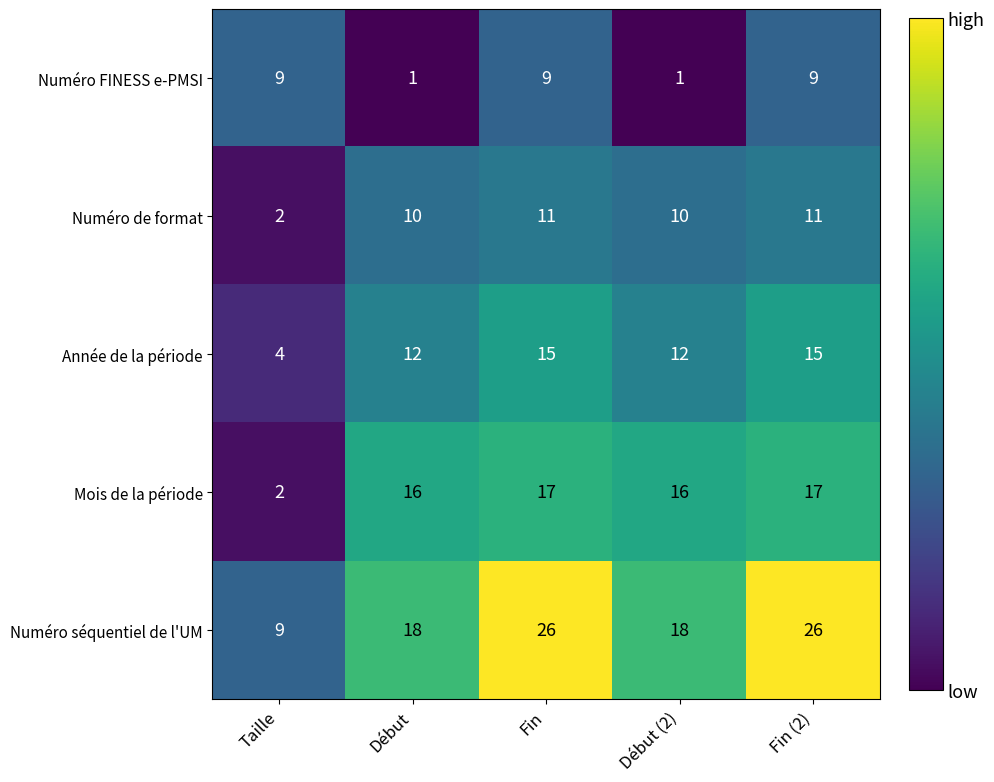

Is it true that Année de la période equals 22 at Fin (2)?

False